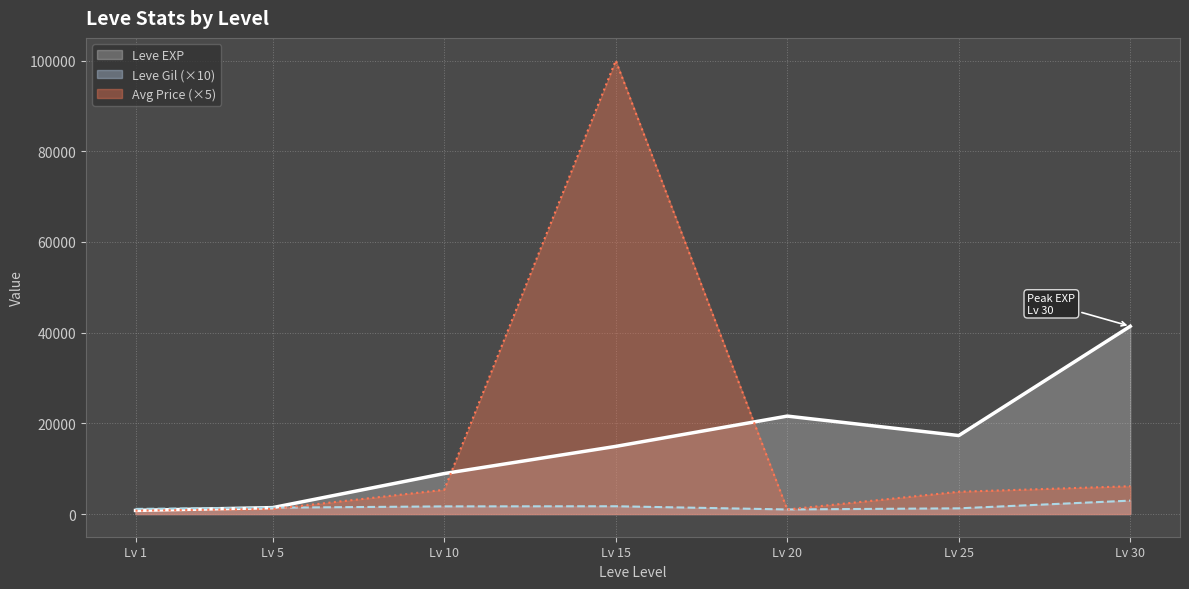

Reading left to right, extract all data points from this chart.

Leve EXP: 800.0	1420.0	8930.0	14920.0	21600.0	17310.0	41410.0
Leve Gil: 1130.0	1400.0	1690.0	1720.0	1010.0	1260.0	2960.0
currentAveragePrice: 743.8	1113.6	5343.7	100000.0	1000.0	4915.0	6133.9